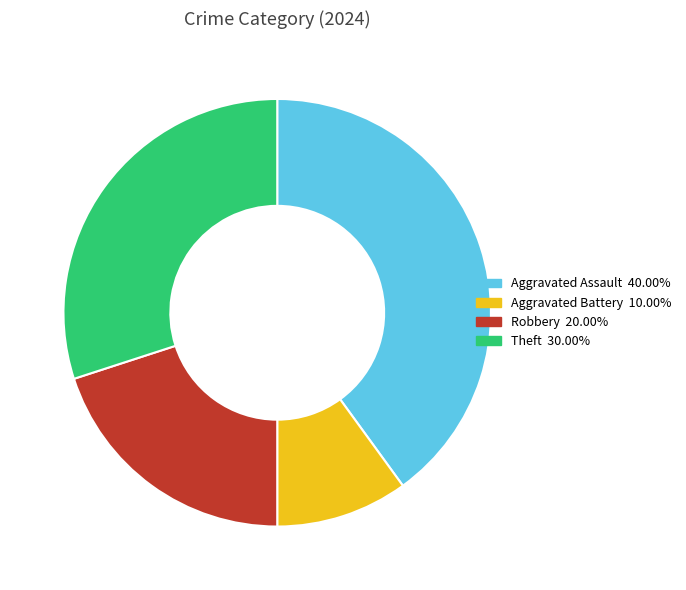

How many slices are in this pie chart?

4